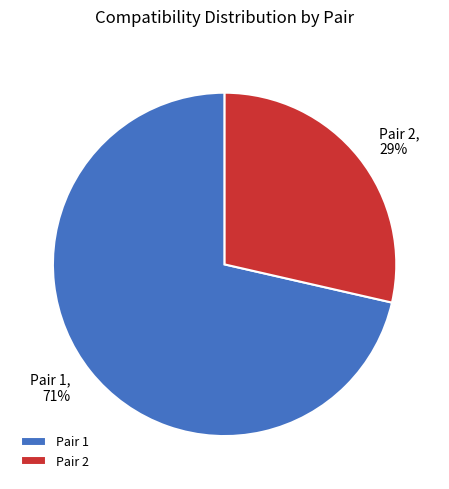

Which has a higher value, Pair 1 or Pair 2?

Pair 1